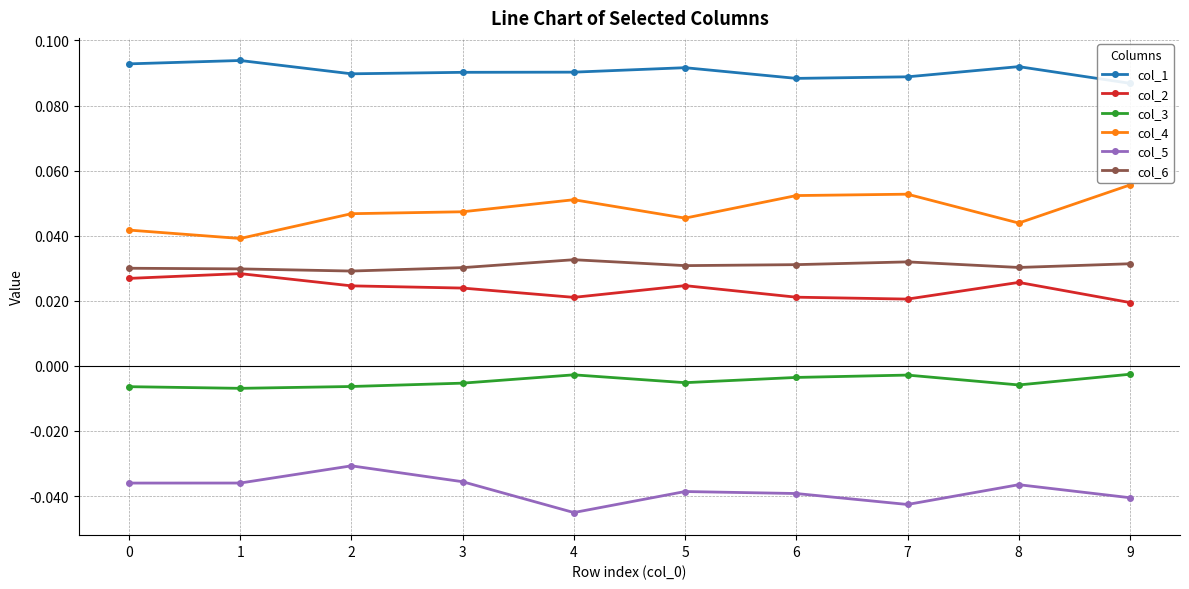

How many interior local valleys does the col_4 series have?

3